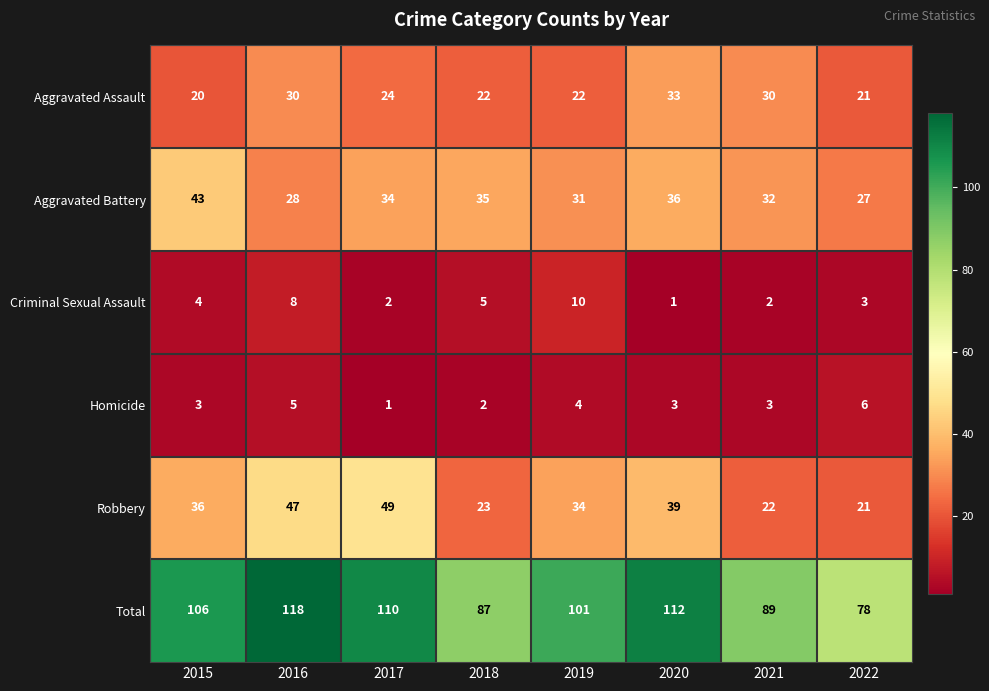

What is the total value across all series at 2021?

178